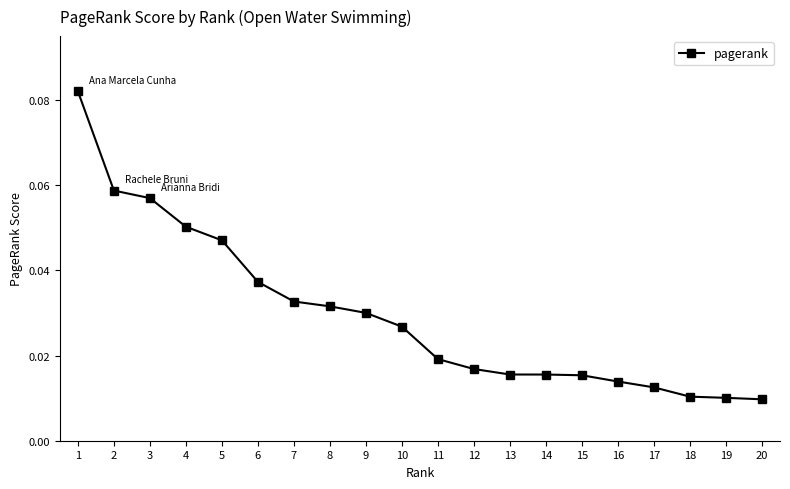

Does the chart have visible grid lines?

No